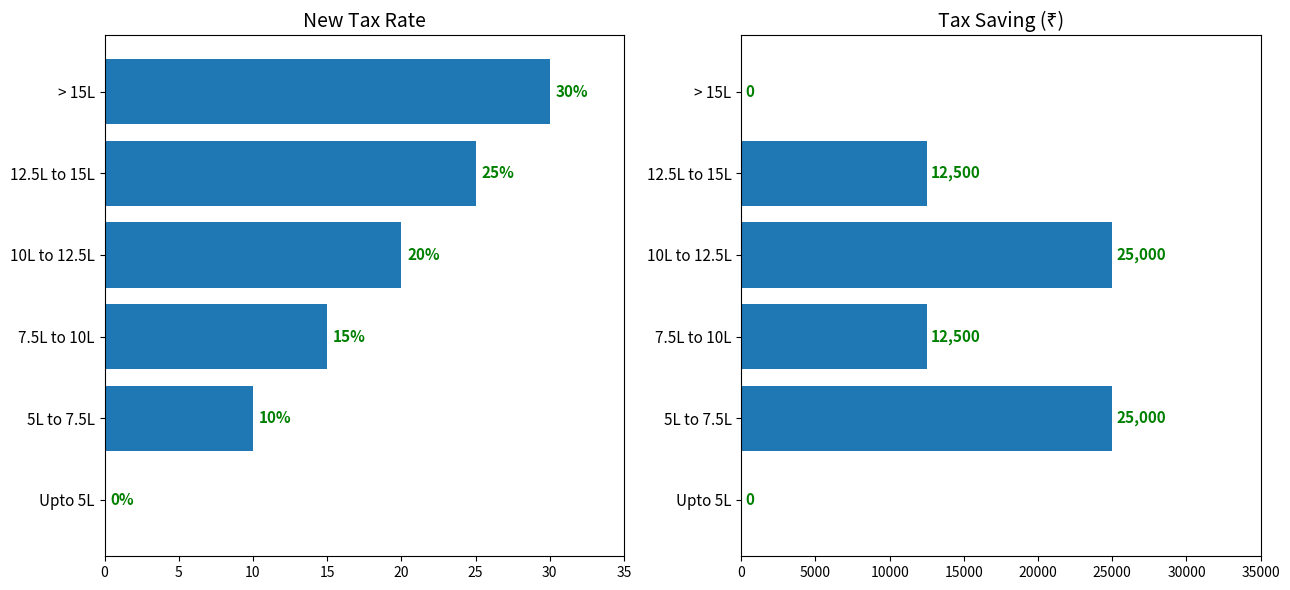

Which series has the largest total across all categories?

Saving